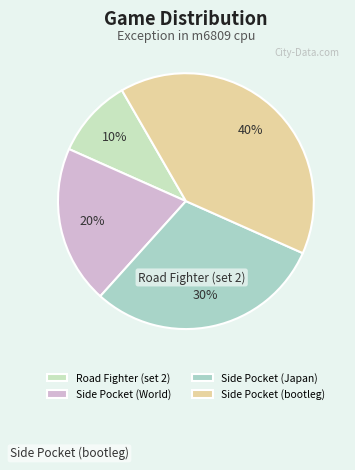

Is Side Pocket (World) the majority of the pie?

No